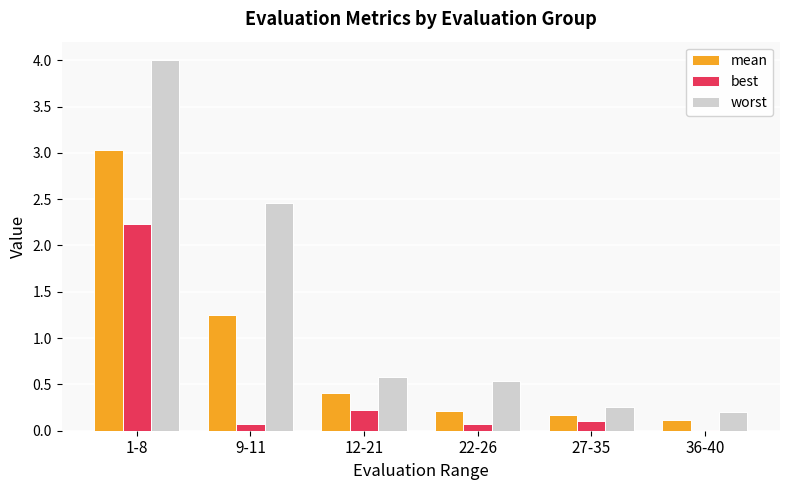

Which label corresponds to the largest value in the chart?

1-8